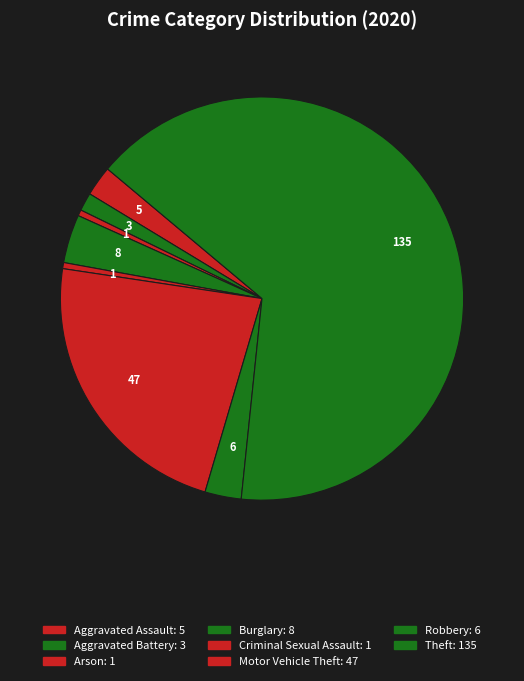

How many slices are in this pie chart?

8